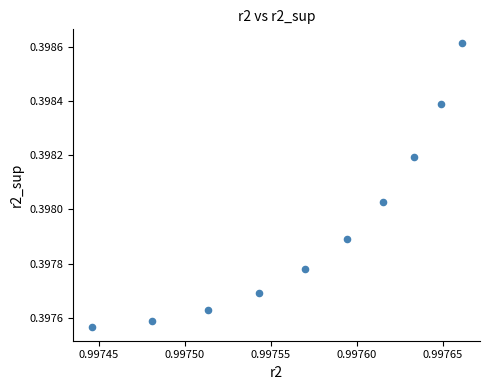

What is the average X value?

1.0